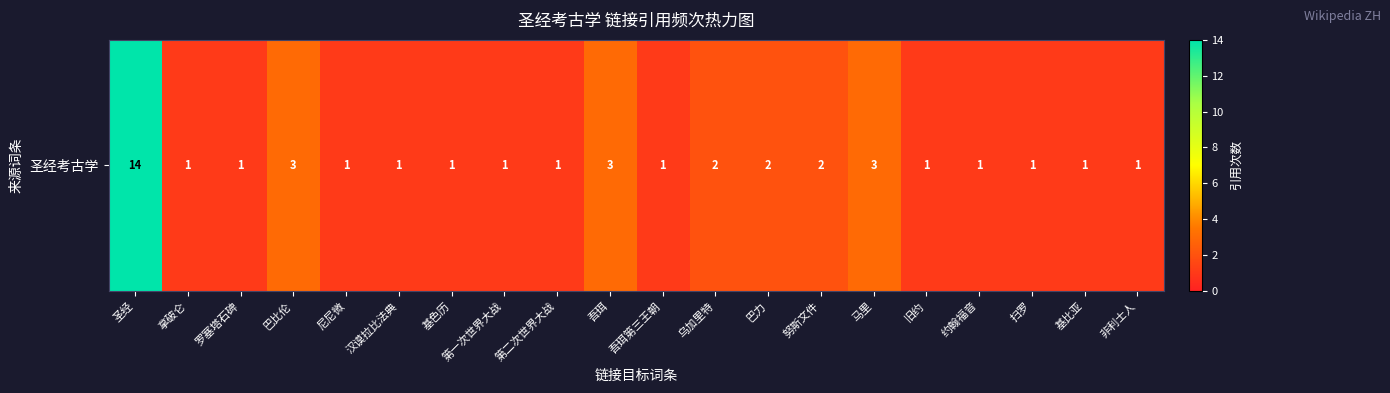

Which label corresponds to the largest value in the chart?

圣经